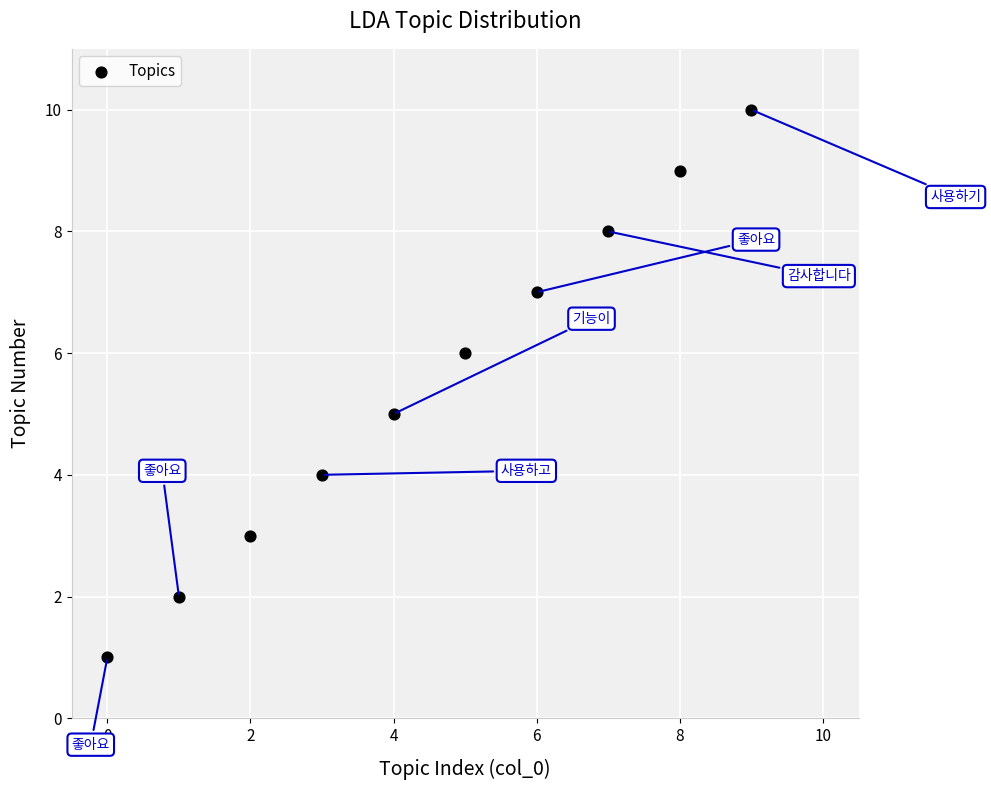

What is the average Y value?

6